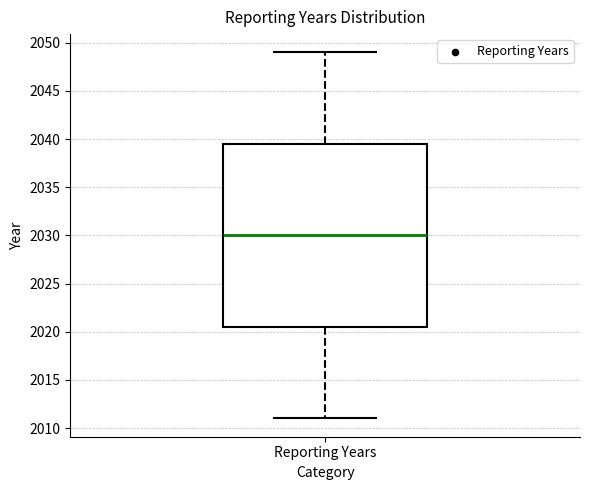

Read this box plot against the y-axis: the position of the median line, the range covered by the box, and the ends of both whiskers. The values are not printed on the chart, so give them approximately, as read against the axis.

median 2030.0, box 2020.5 to 2039.5, whiskers 2011.0 to 2049.0